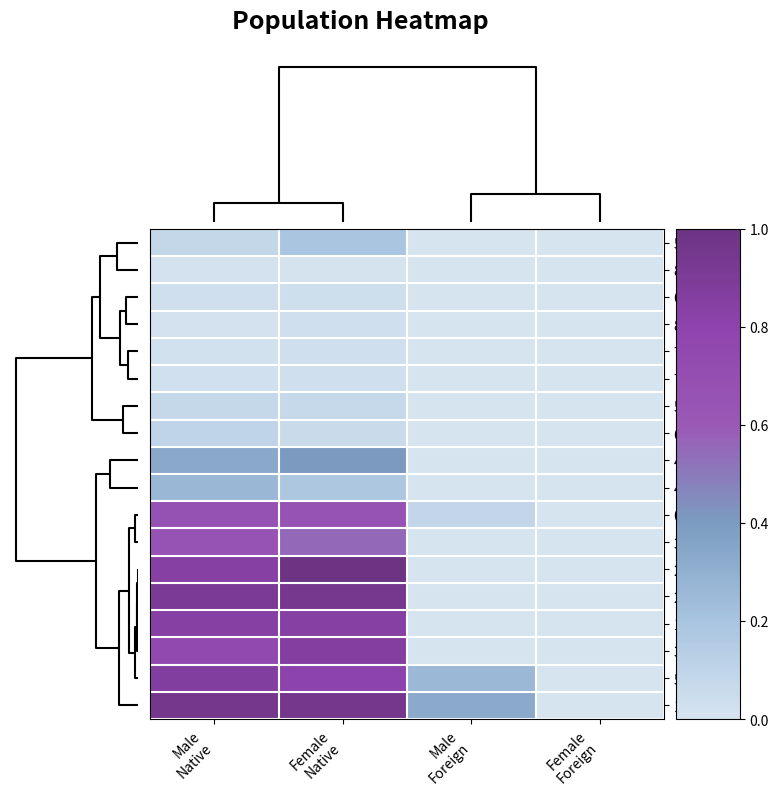

How many data points does each series have?

4